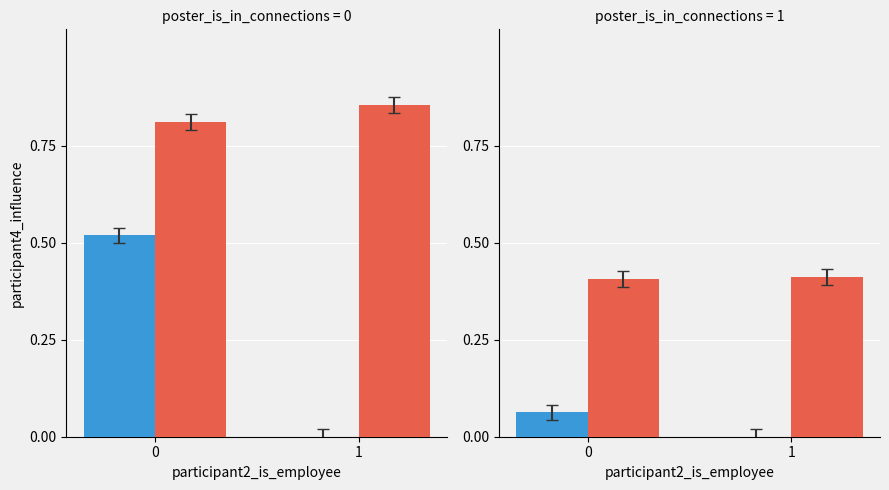

What is the difference between the maximum and second lowest values?

0.9